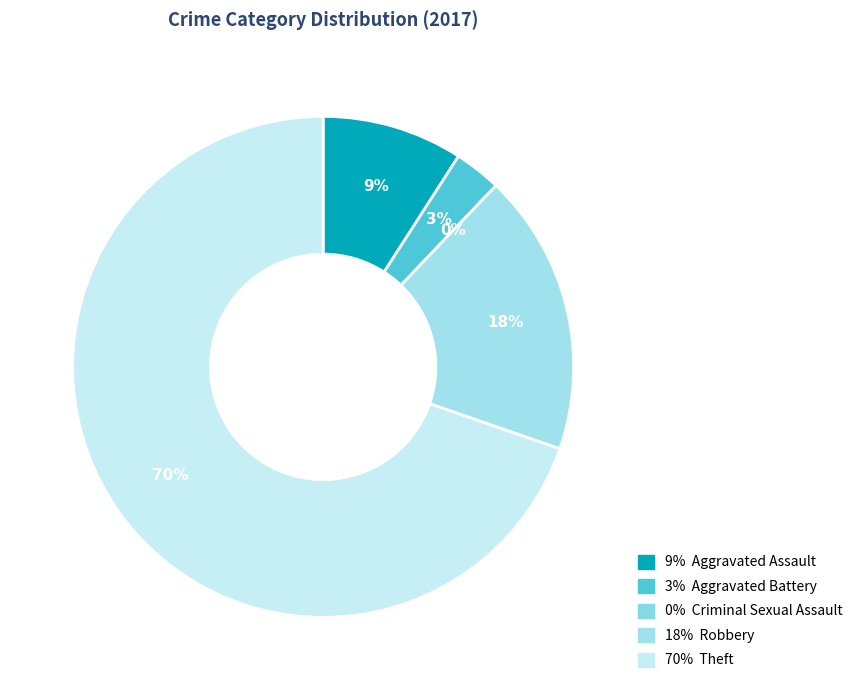

To the nearest percent, what is the combined percentage of Criminal Sexual Assault and Robbery?

18%